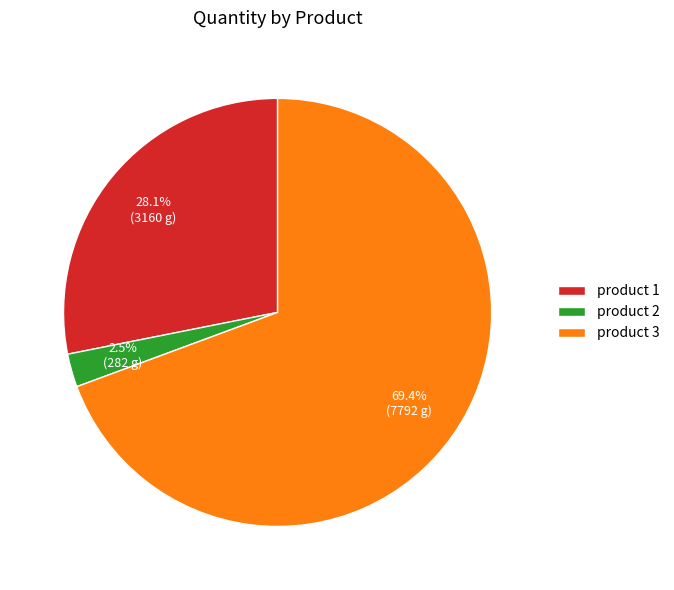

What percentage is NOT represented by product 2?

97.5%